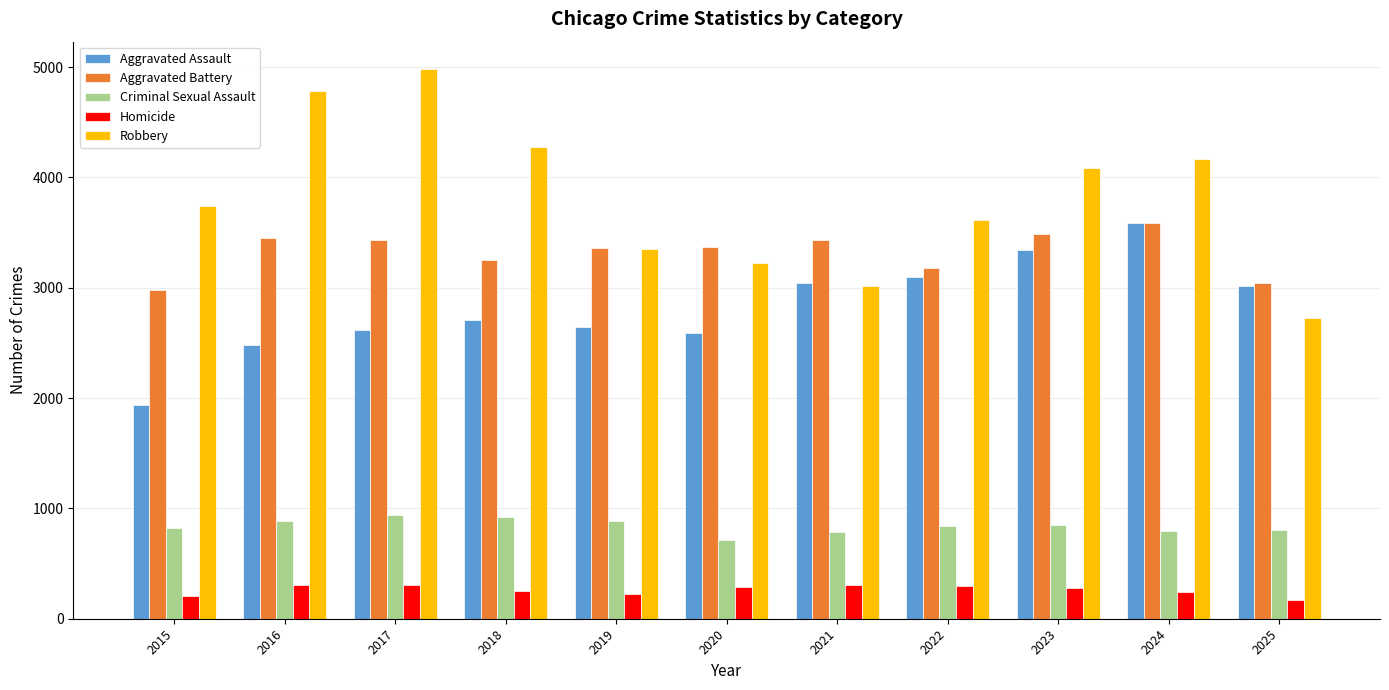

How many values in the Criminal Sexual Assault series are below 838?

5